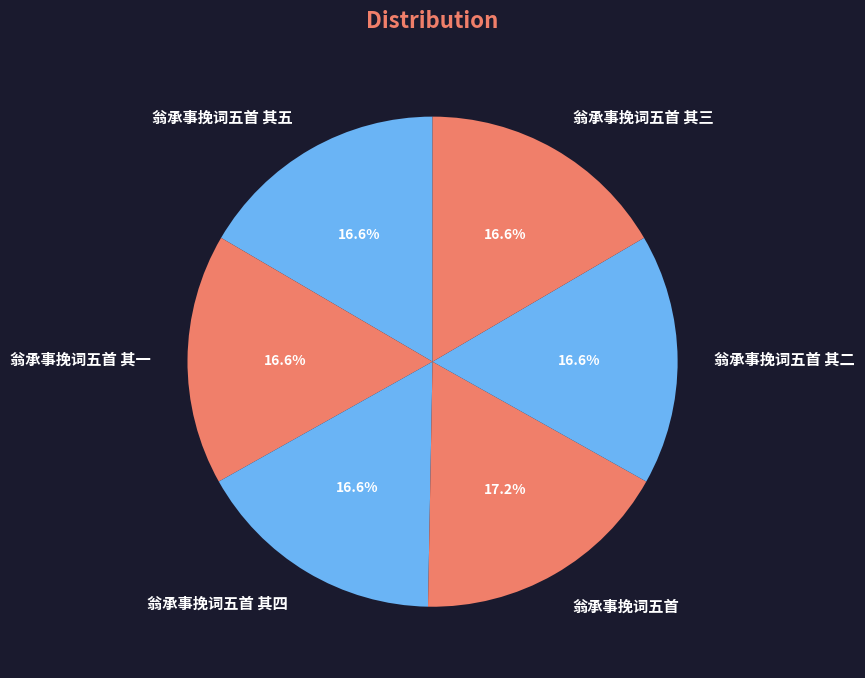

Is there a majority slice in this chart?

No